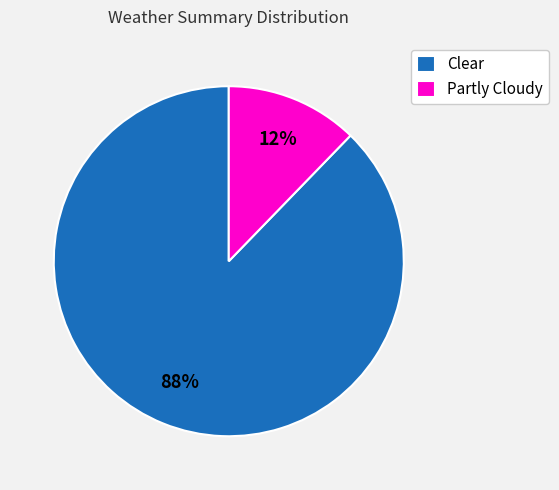

Do Partly Cloudy and Clear together represent more than half of the pie?

Yes